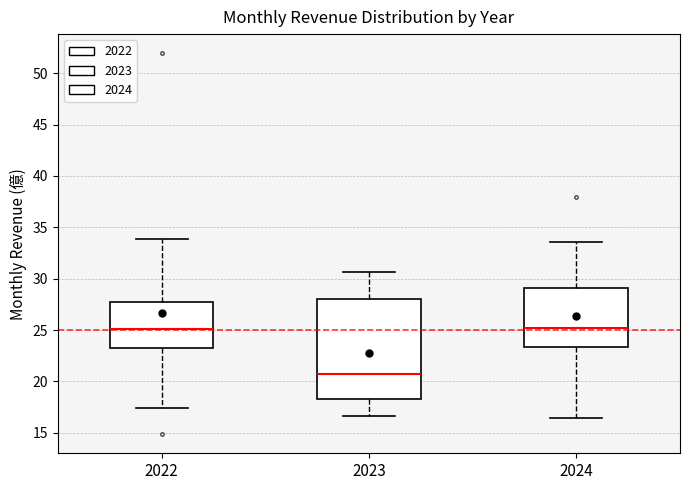

Where does the median line of the box at x = 2022 sit on the y-axis? The values are not printed on the chart, so give them approximately, as read against the axis.

25.0